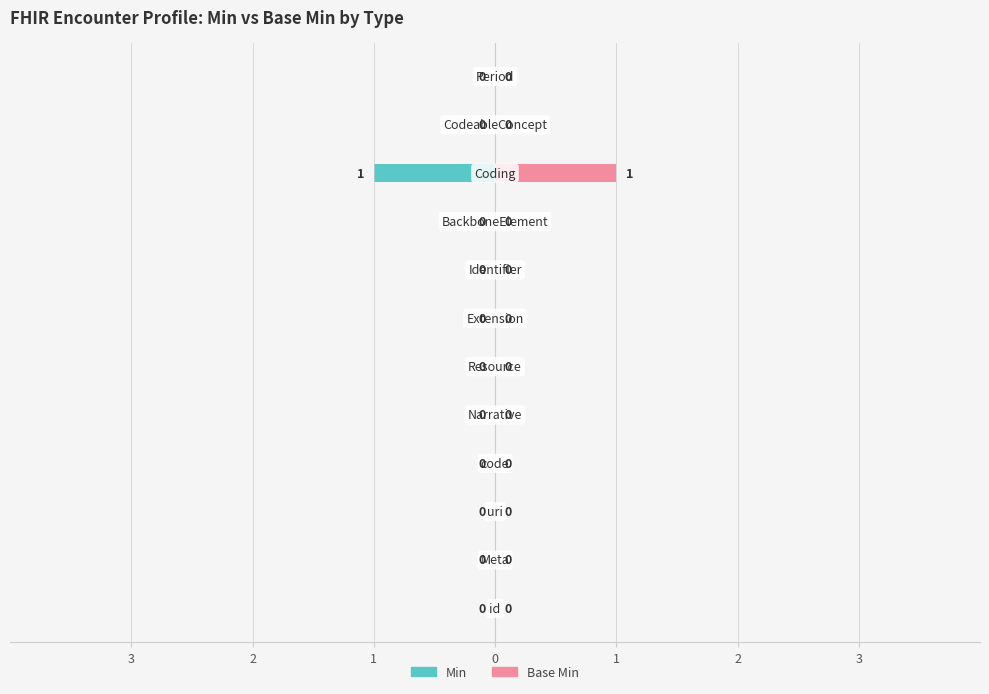

Between 7 and 0, which is larger?

7